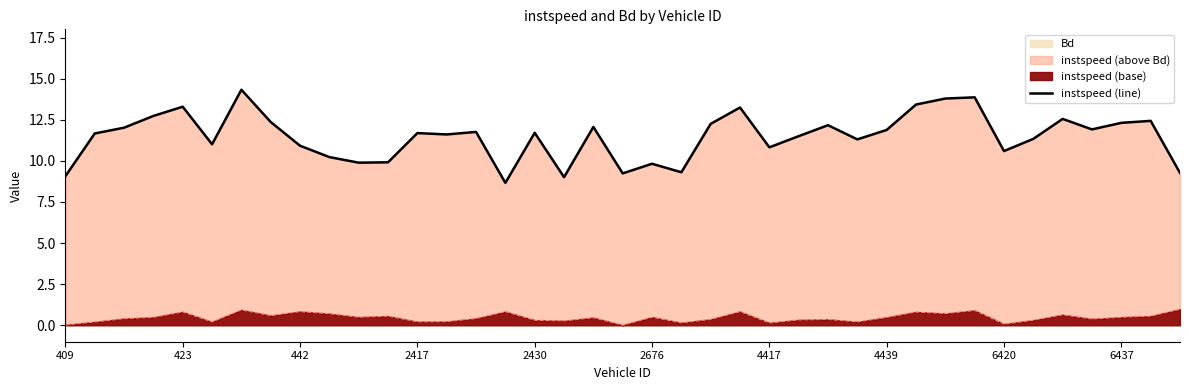

How many values are below 11?

13